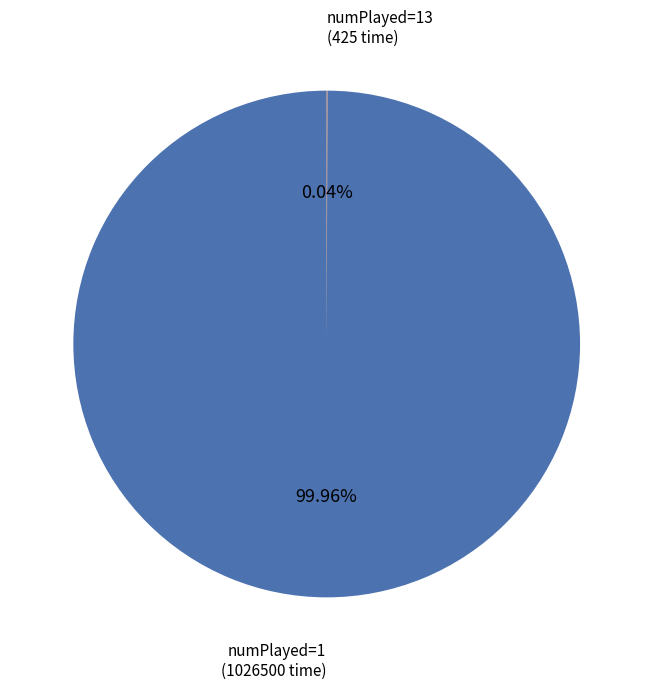

Does any single category account for the majority?

Yes